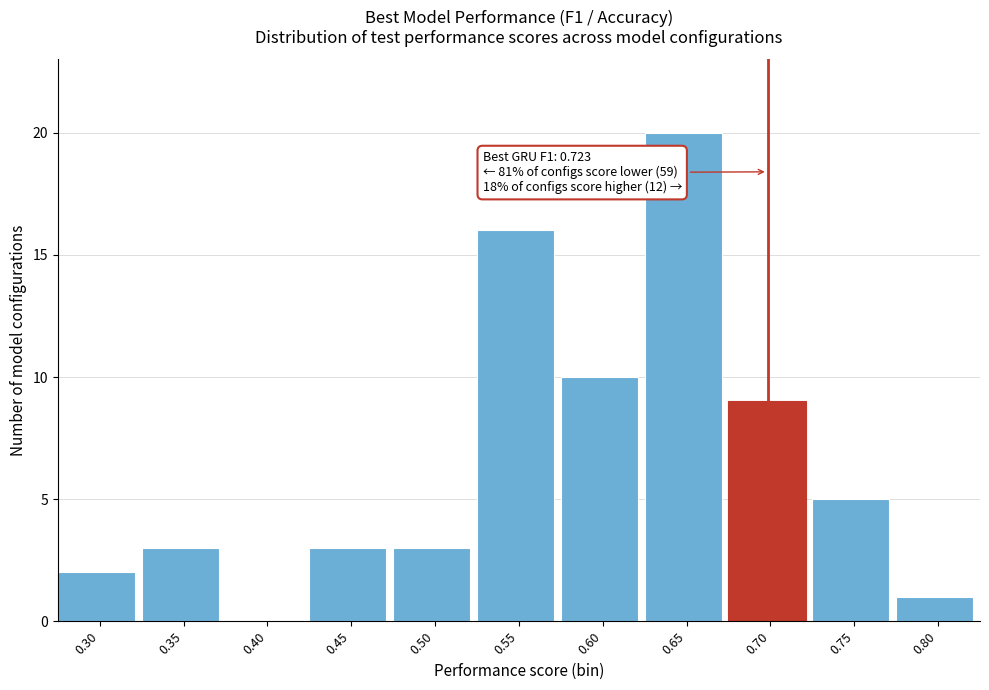

Reading left to right, transcribe all the data shown in this chart.

0.30=2	0.35=3	0.40=0	0.45=3	0.50=3	0.55=16	0.60=10	0.65=20	0.70=9	0.75=5	0.80=1